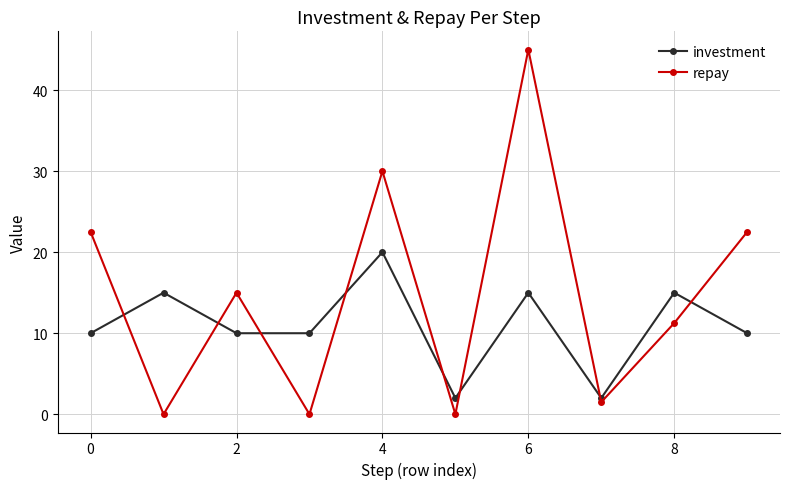

What is the value of the repay point at the 3rd from the left?

15.0